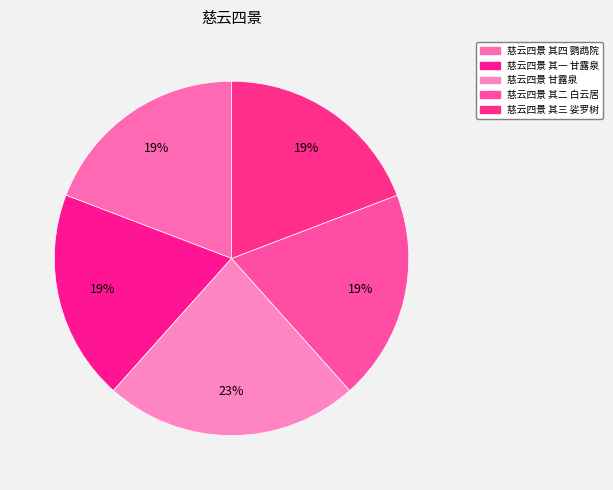

Rank the categories by value from lowest to highest.

慈云四景 其一 甘露泉, 慈云四景 其二 白云居, 慈云四景 其三 娑罗树, 慈云四景 其四 鹦鹉院, 慈云四景 甘露泉